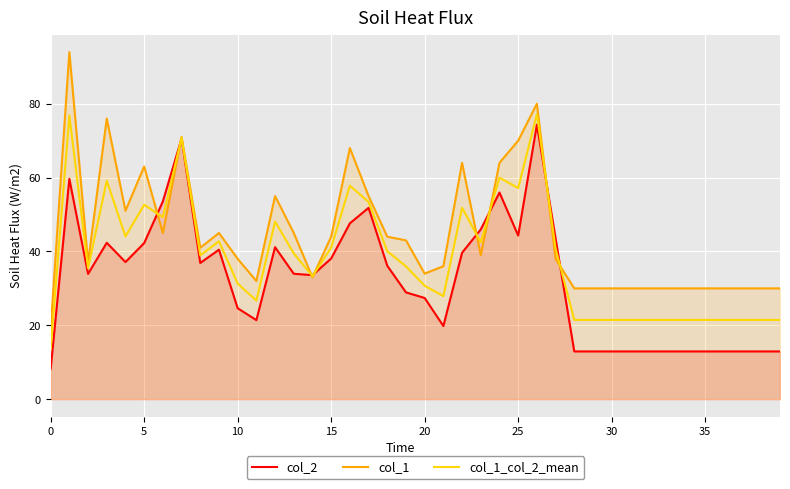

What is the sum of the col_1_col_2_mean values at 18 and 19?

76.0